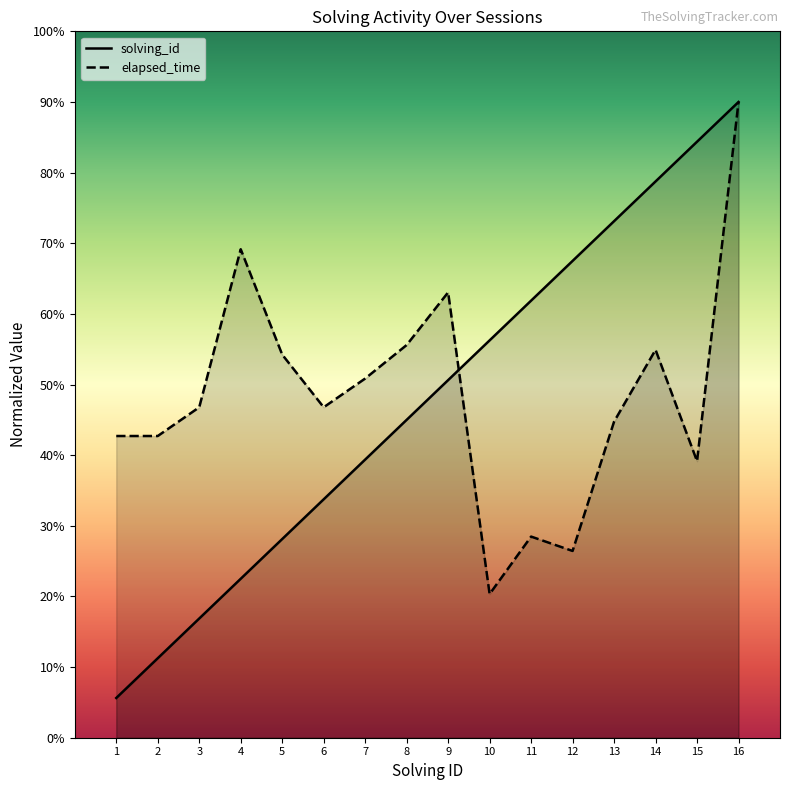

At which category is the sum across all series the highest?

16